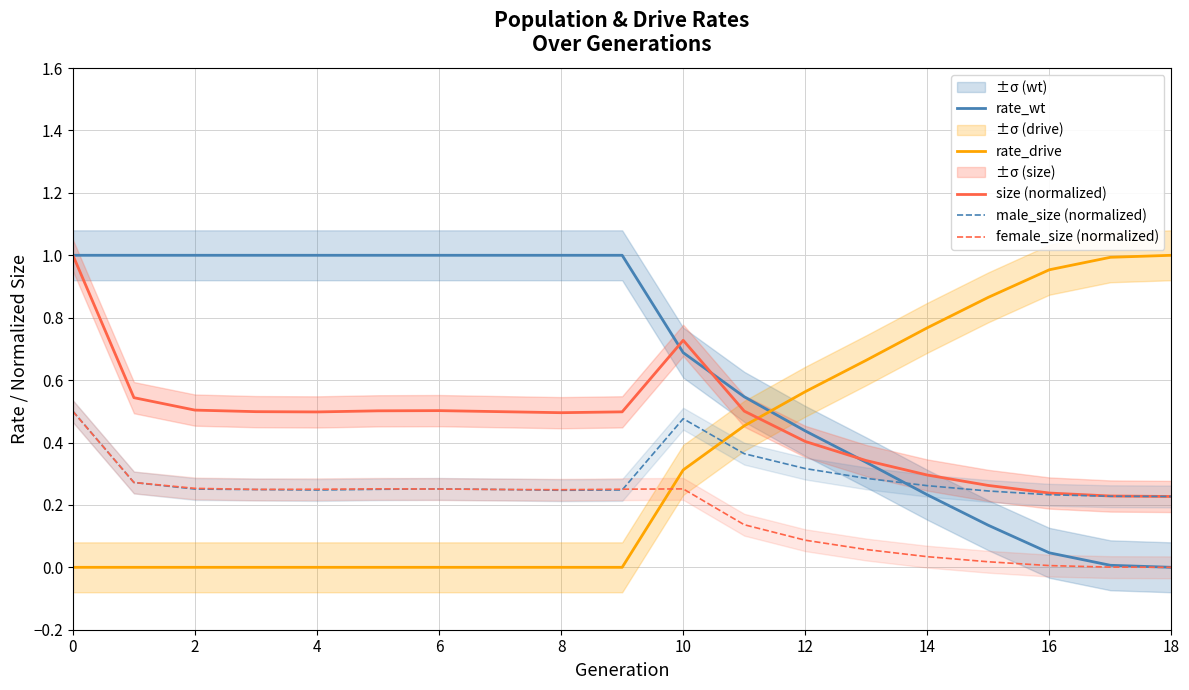

What is the value of the female_size (normalized) point at the 11th from the left?

0.3